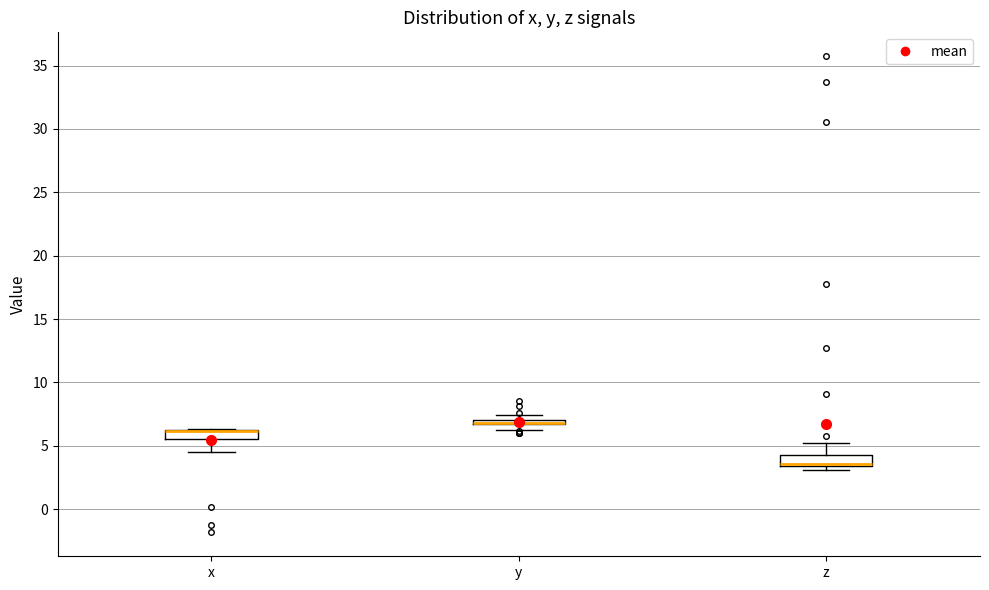

Where is the lower edge of the box for z on the y-axis? The values are not printed on the chart, so give them approximately, as read against the axis.

3.5